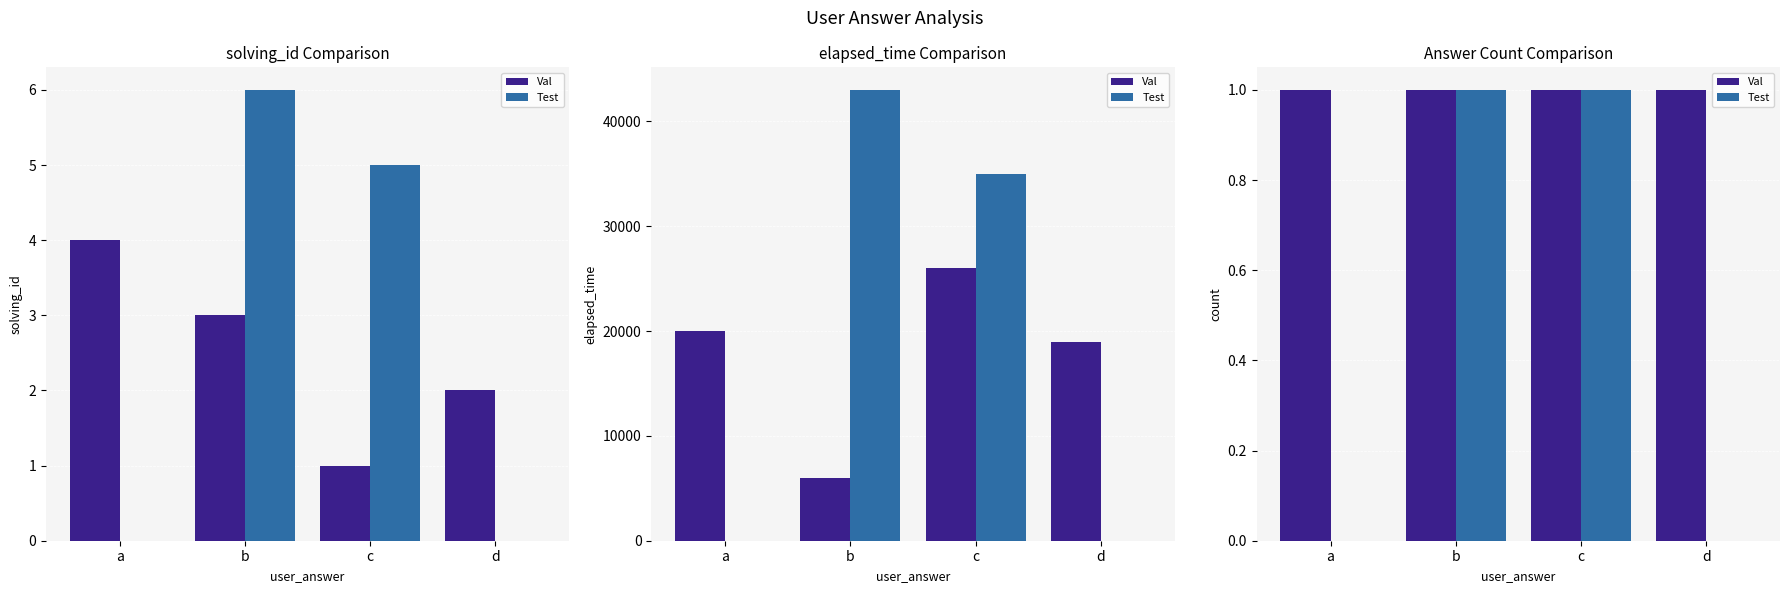

Count the number of data series in this chart.

2